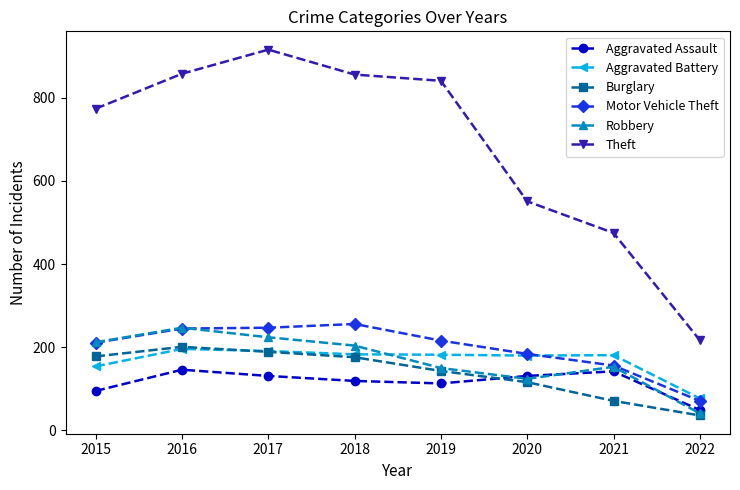

True or false: Aggravated Assault and Burglary intersect in this chart.

True